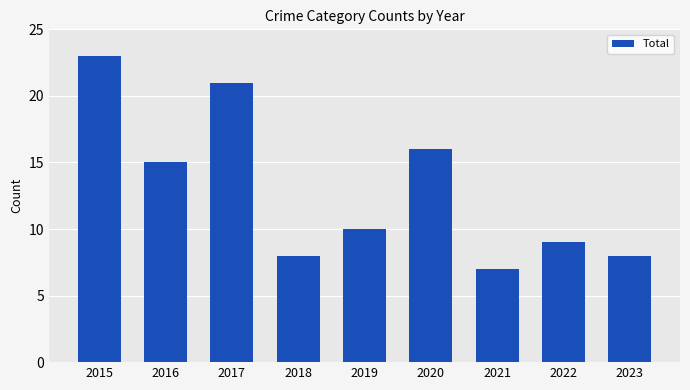

Read the value at 2015, to the nearest 10.

20